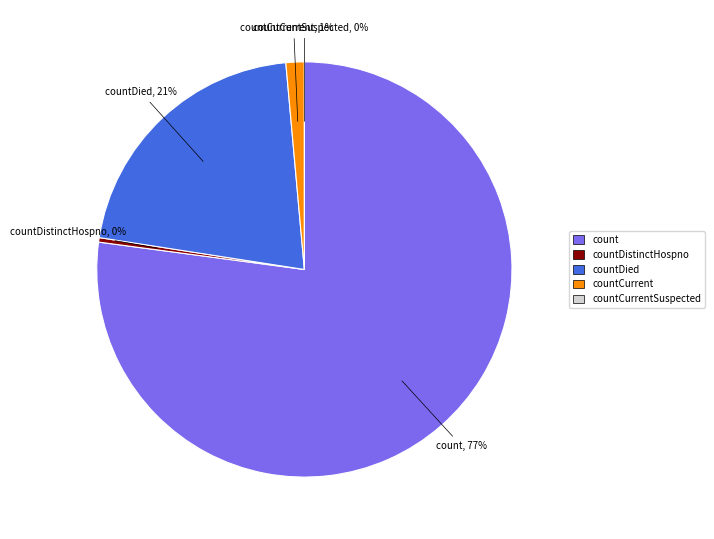

Rank the categories by value from lowest to highest.

countCurrentSuspected, countDistinctHospno, countCurrent, countDied, count